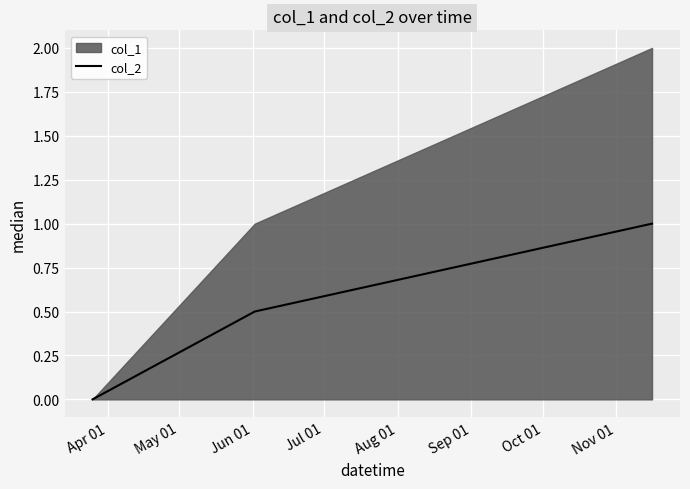

Which label corresponds to the smallest value in the chart?

Apr 01